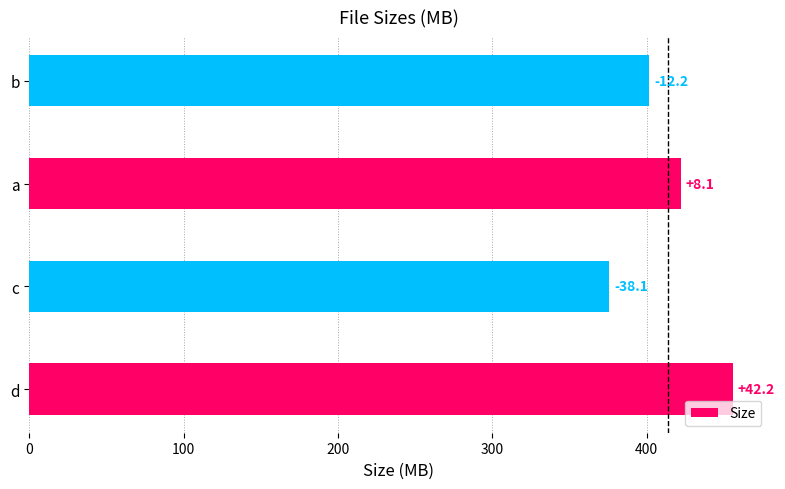

Does the chart contain any negative values?

No